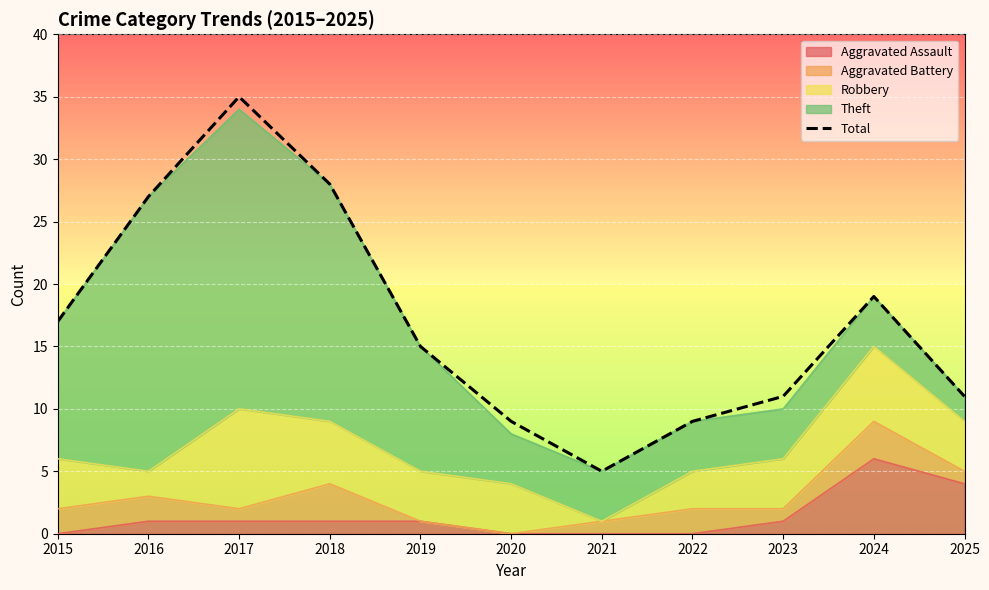

What is the difference between the second highest and second lowest values?

19